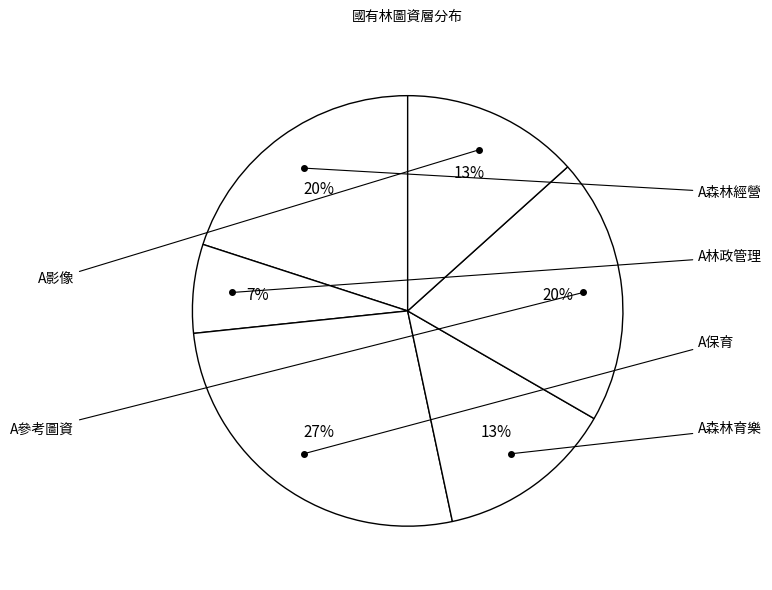

Which slice is the largest?

A保育